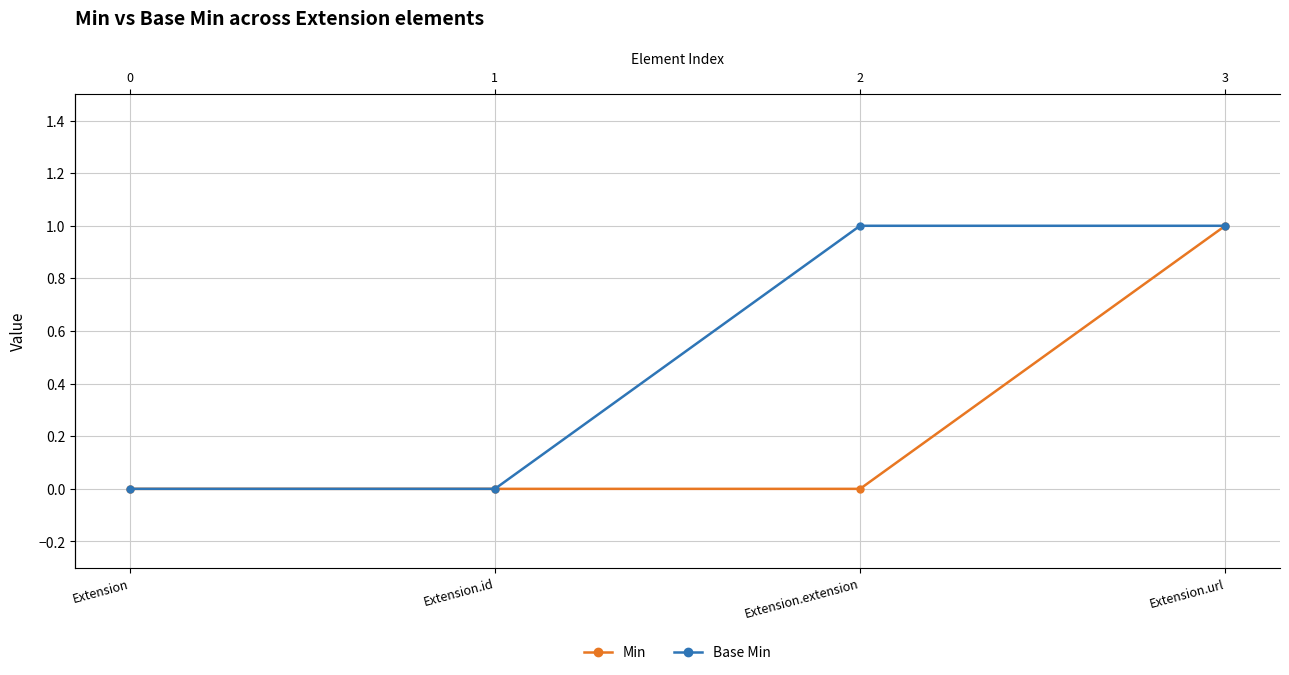

True or false: Base Min and Min cross at least once.

False